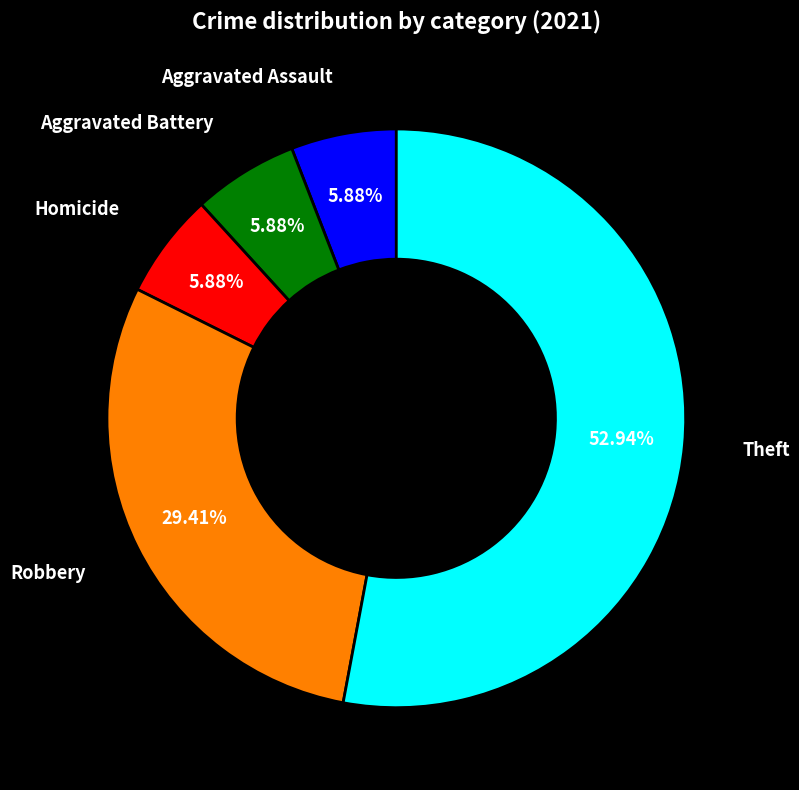

Does any single category account for the majority?

Yes